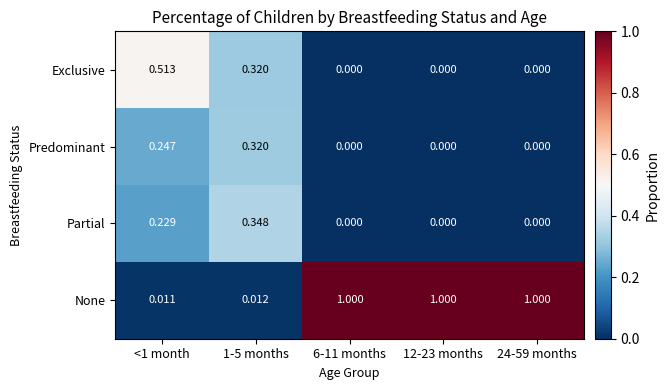

Which series has the largest total across all categories?

None